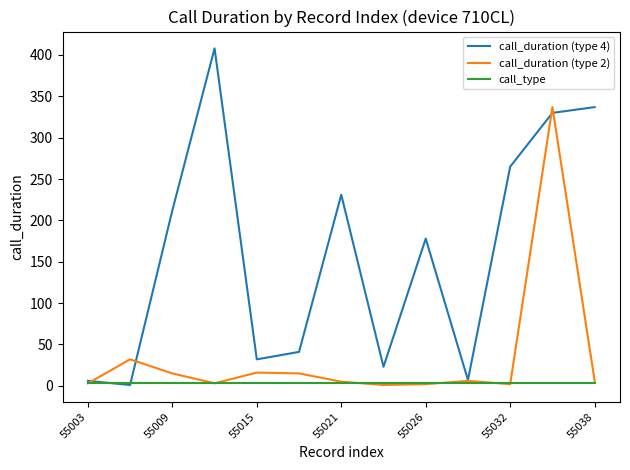

True or false: call_duration (type 2) and call_duration (type 4) intersect in this chart.

True